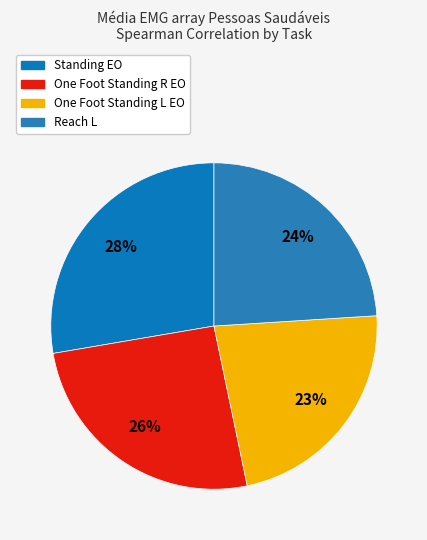

To the nearest percent, what percentage of the pie is One Foot Standing L EO?

23%